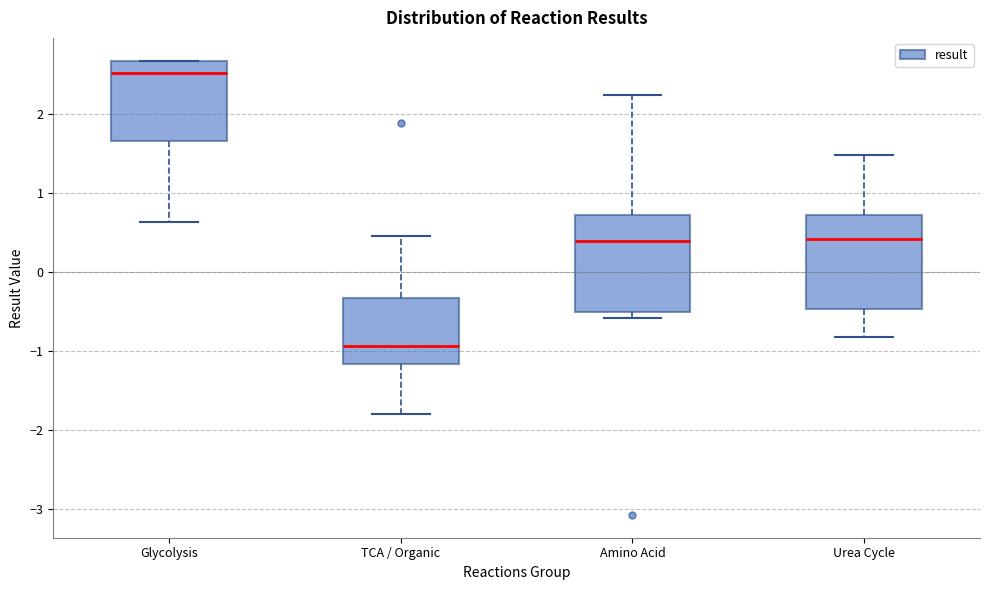

Where does the lower whisker of the box for Glycolysis end on the y-axis? The values are not printed on the chart, so give them approximately, as read against the axis.

0.6